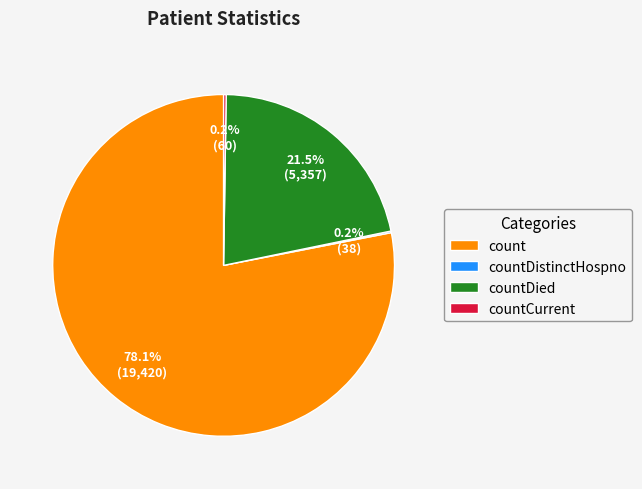

Do count and countDied together represent more than half of the pie?

Yes